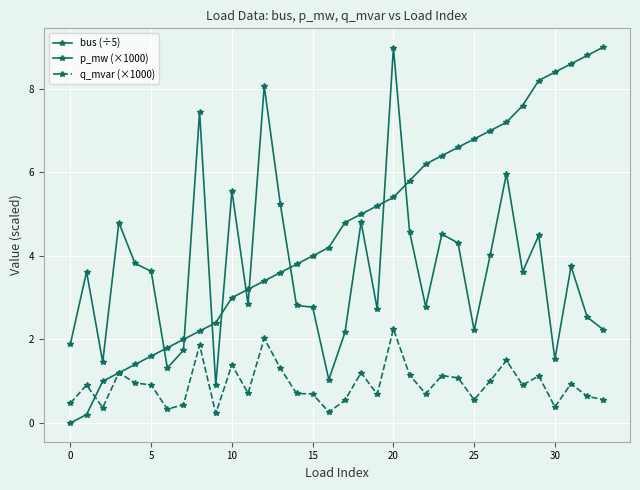

How many lines are shown in the chart?

3